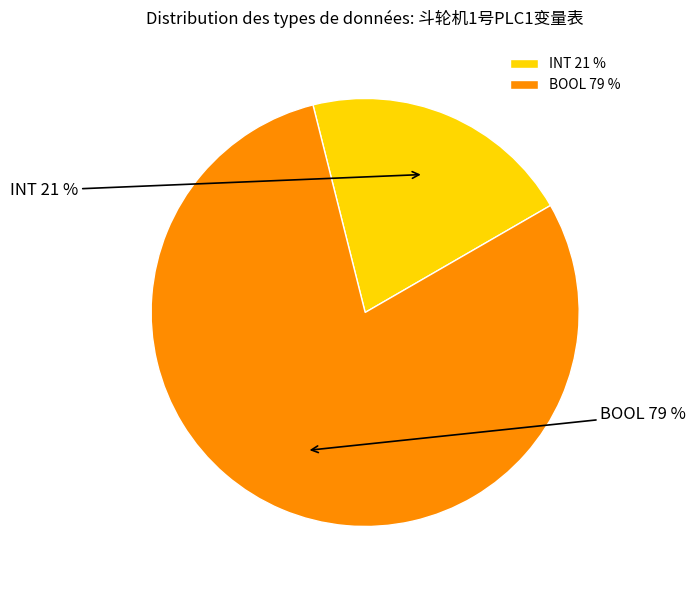

How many segments does this pie chart have?

2